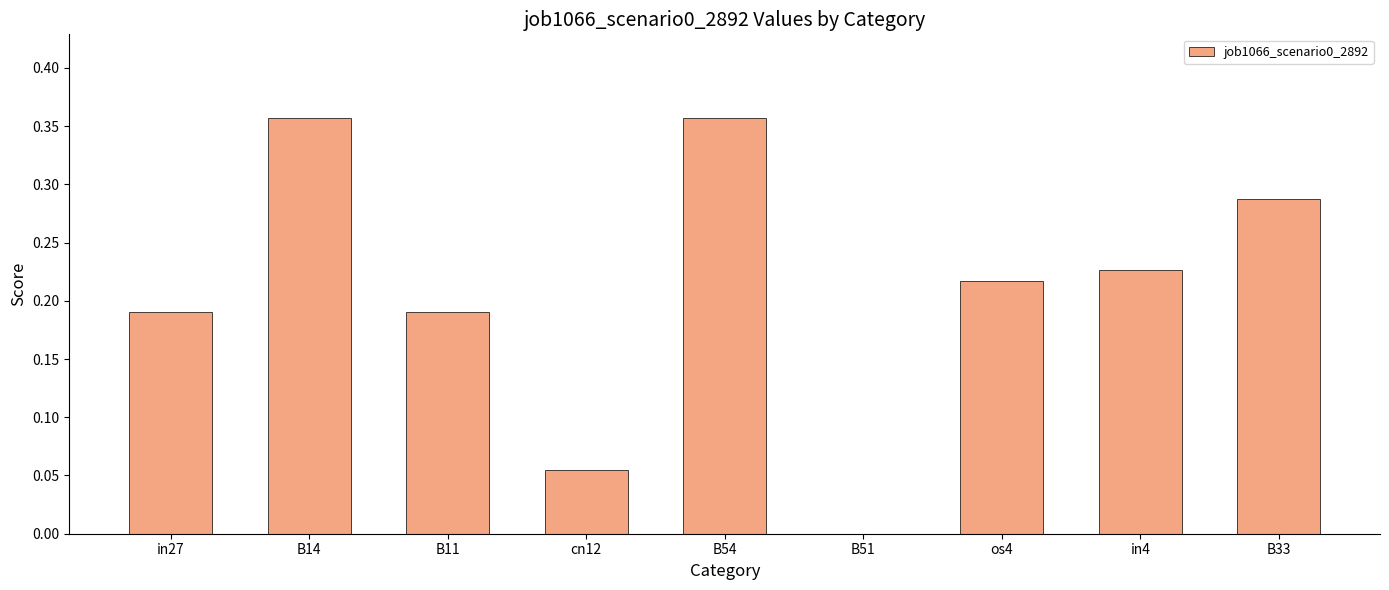

What is the change in value from cn12 to B54?

+0.3